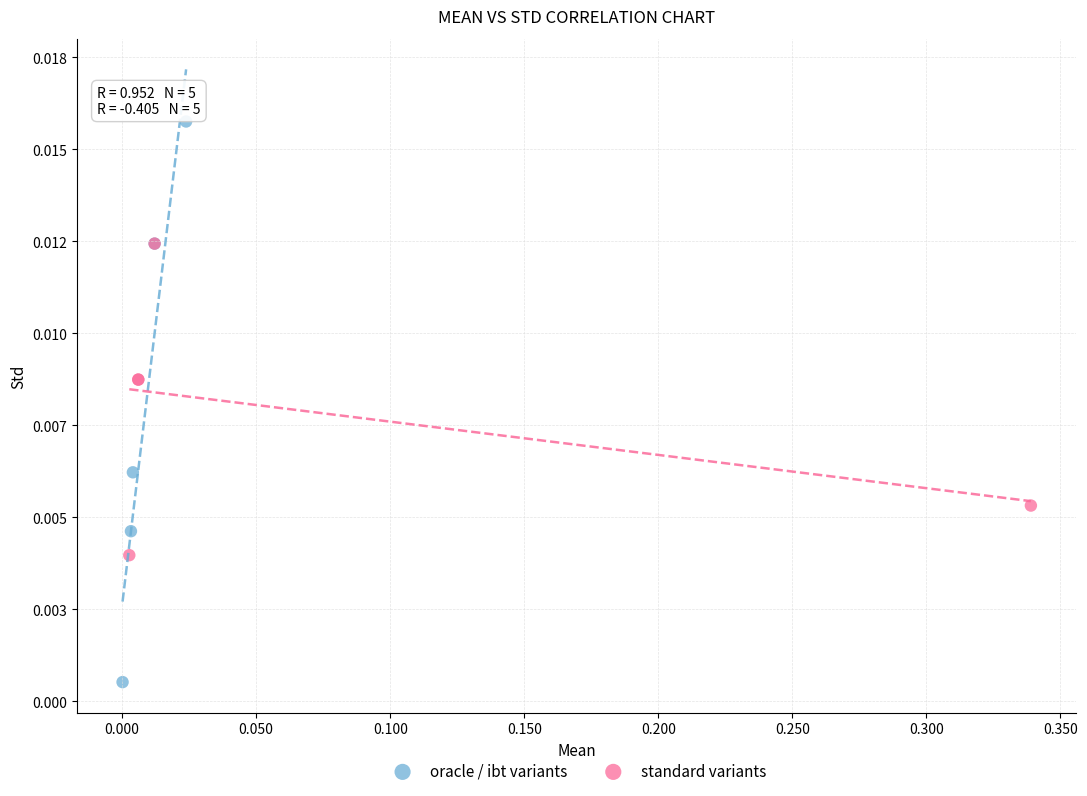

Which series has the widest spread of Y values?

oracle / ibt variants